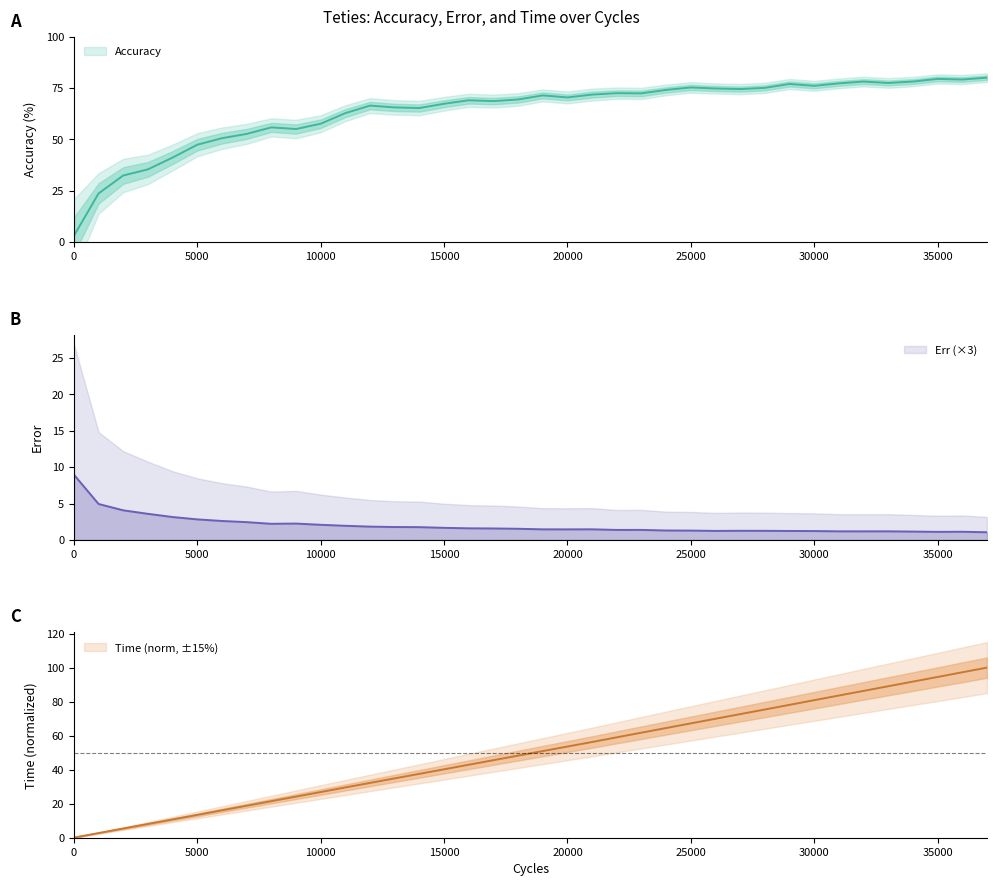

Between 10000 and 24000, which series saw the biggest shift?

Time